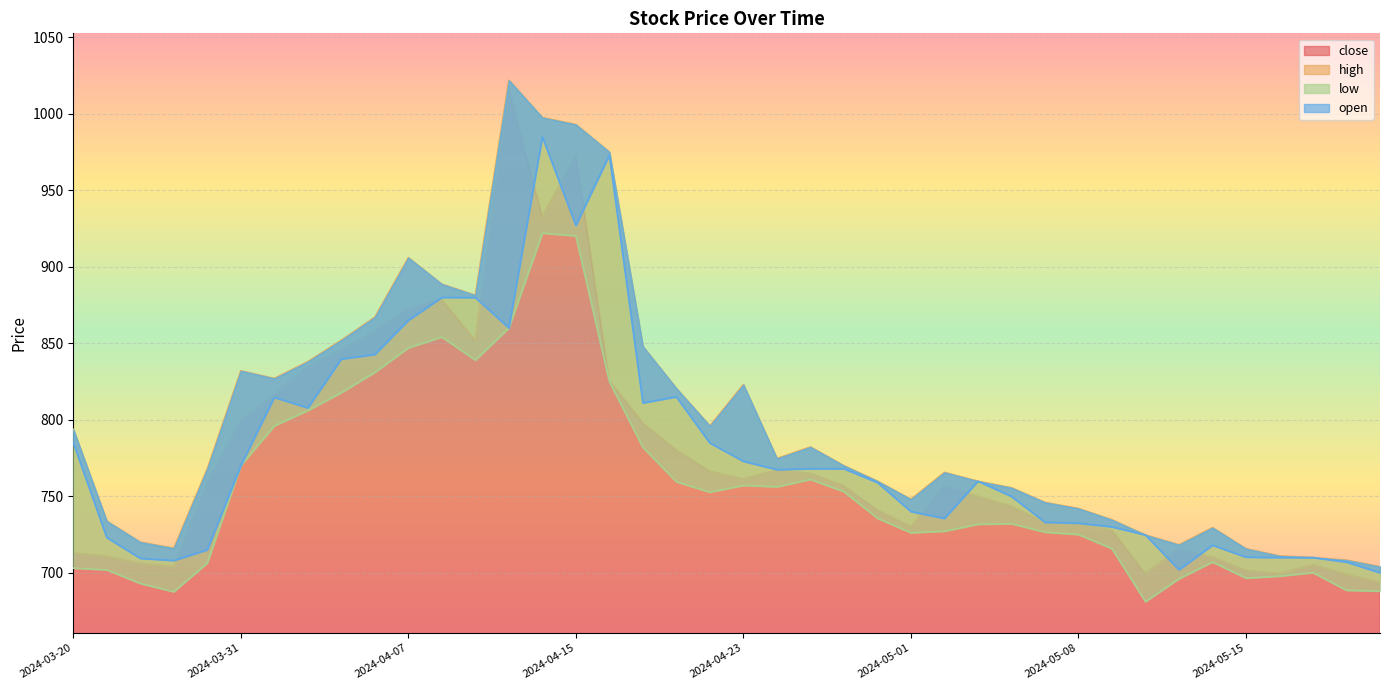

Where does the high series first go above 770?

2024-03-20